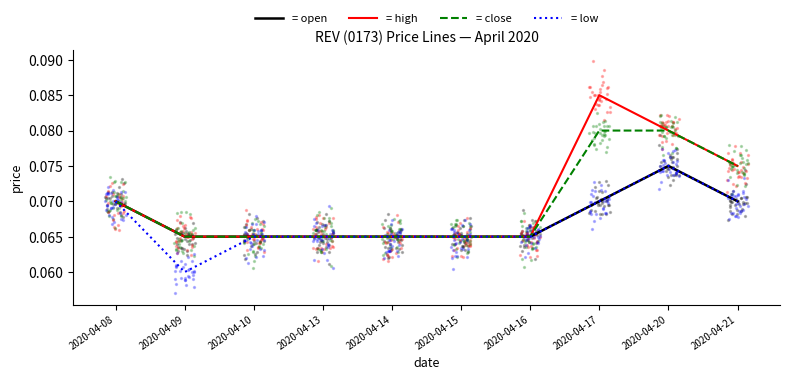

At how many categories does at least one series exceed 0?

10